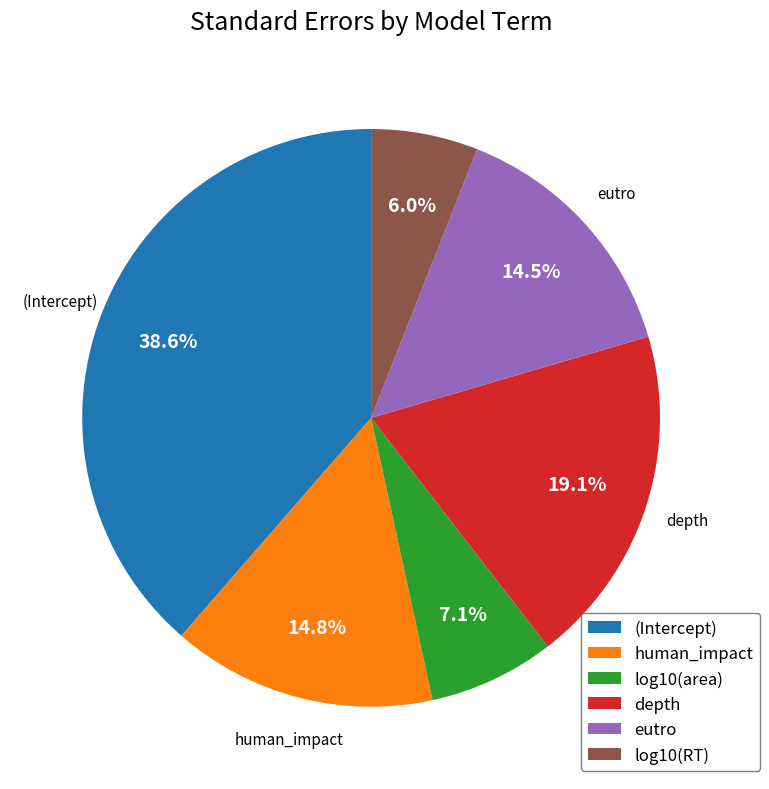

How many segments does this pie chart have?

6